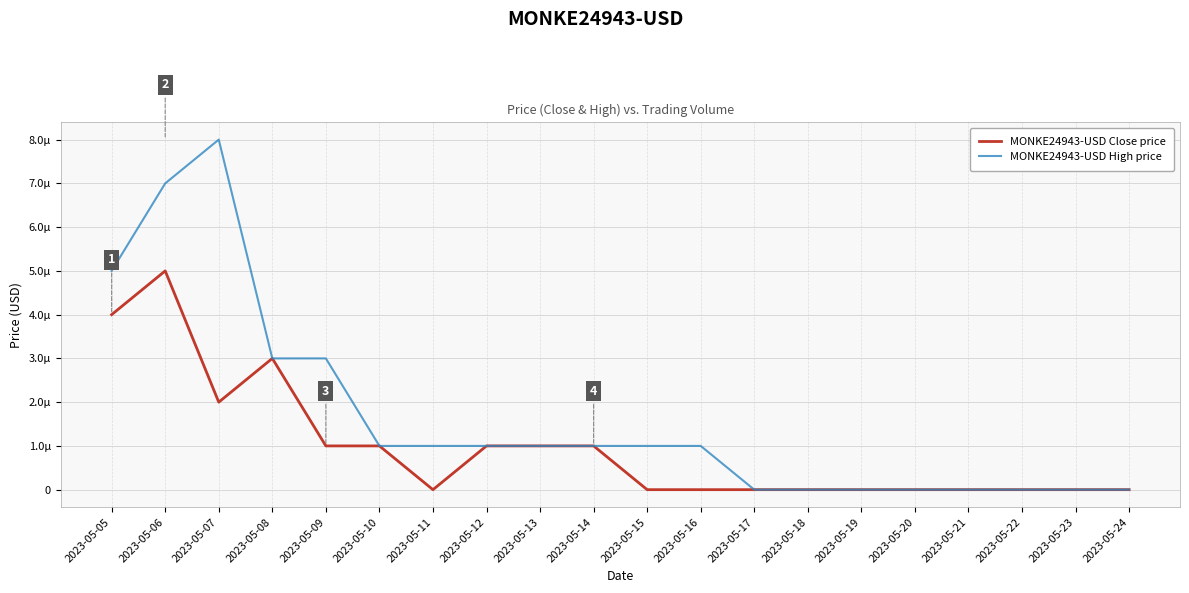

The value of MONKE24943-USD High price at 2023-05-11 is 0.0. True or false?

True